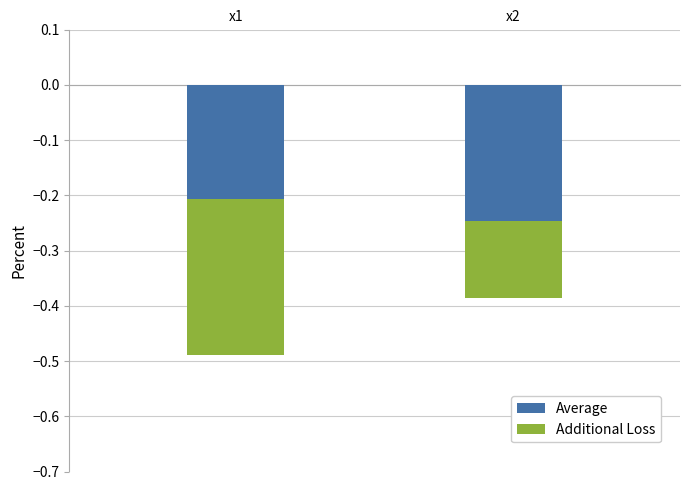

The value of Additional Loss at x1 is 0.4. True or false?

False